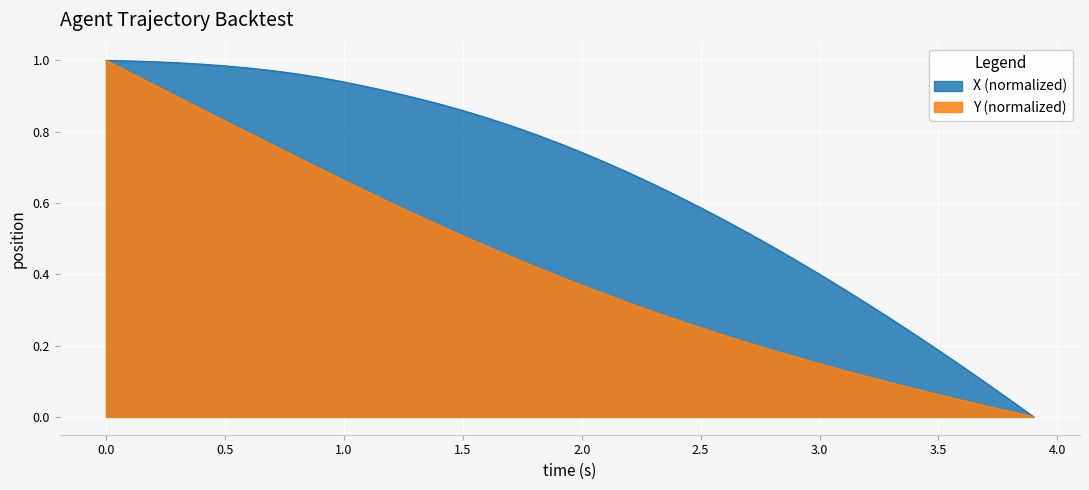

True or false: Y and X intersect in this chart.

False